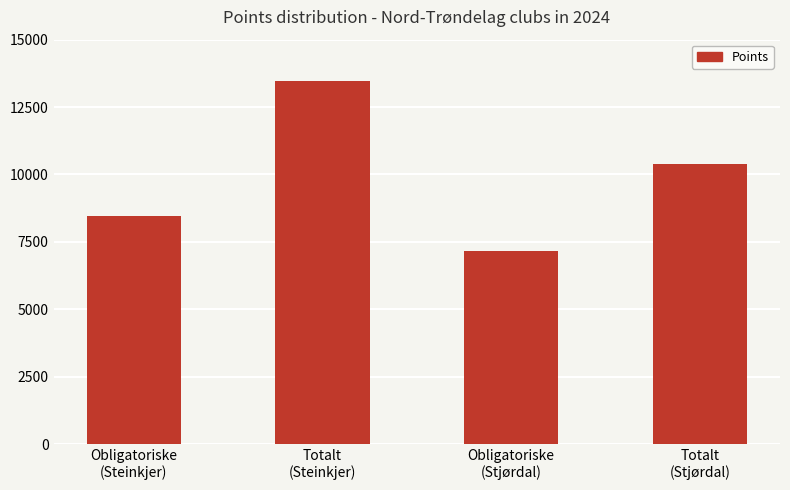

What is the sum of the values at Obligatoriske
(Stjørdal) and Totalt
(Steinkjer)?

20641